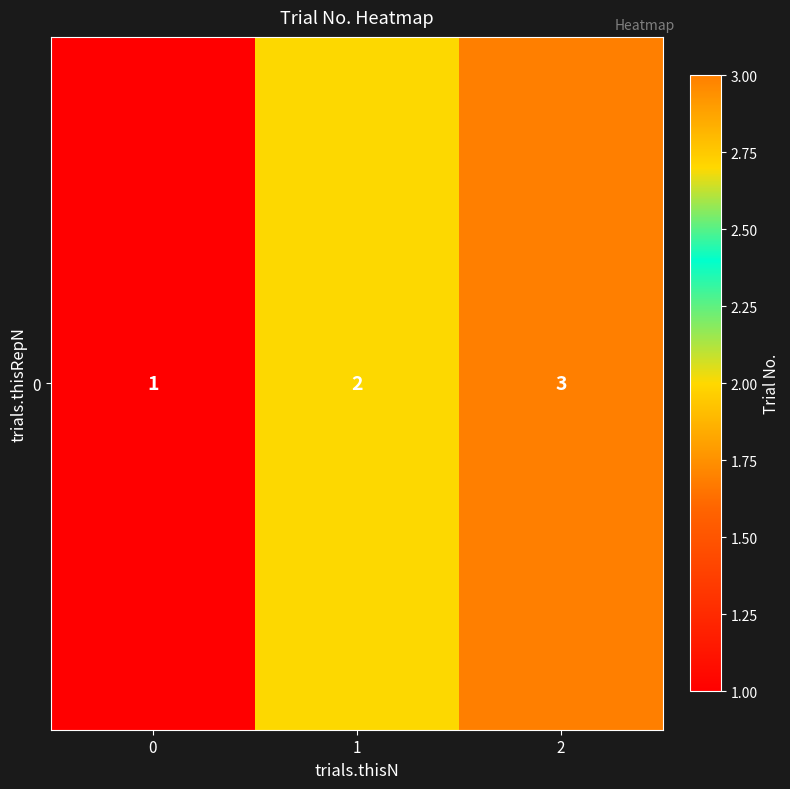

List the labels in order of value, smallest first.

0, 1, 2